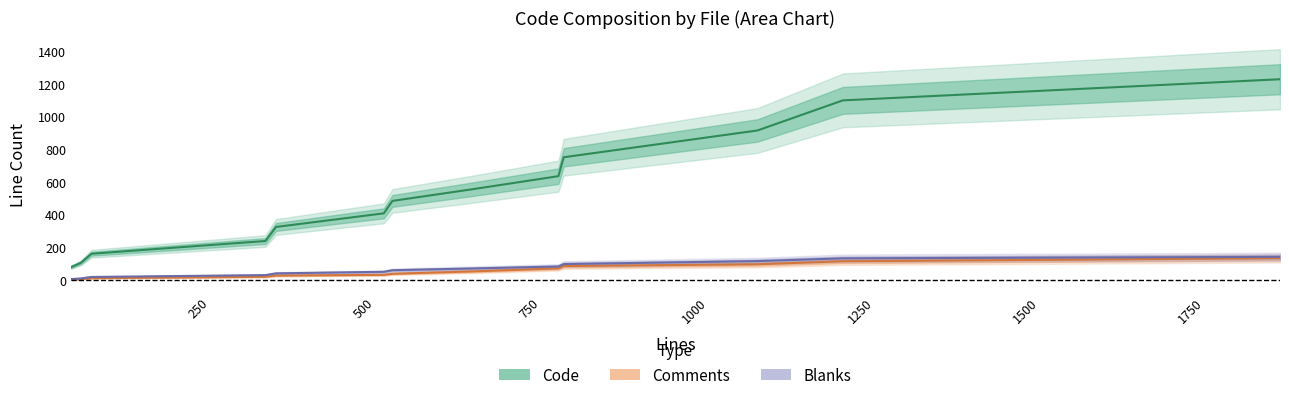

Rank the series at _list.html.erb(issues) from highest to lowest value.

Code, Blanks, Comments